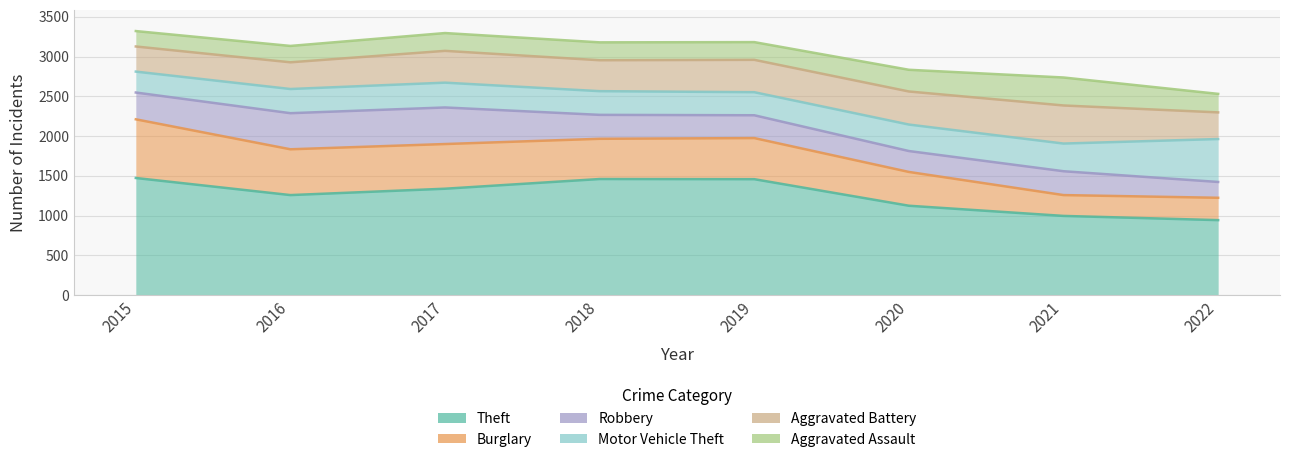

Rank the series at 2021 from highest to lowest value.

Theft, Aggravated Battery, Aggravated Assault, Motor Vehicle Theft, Robbery, Burglary